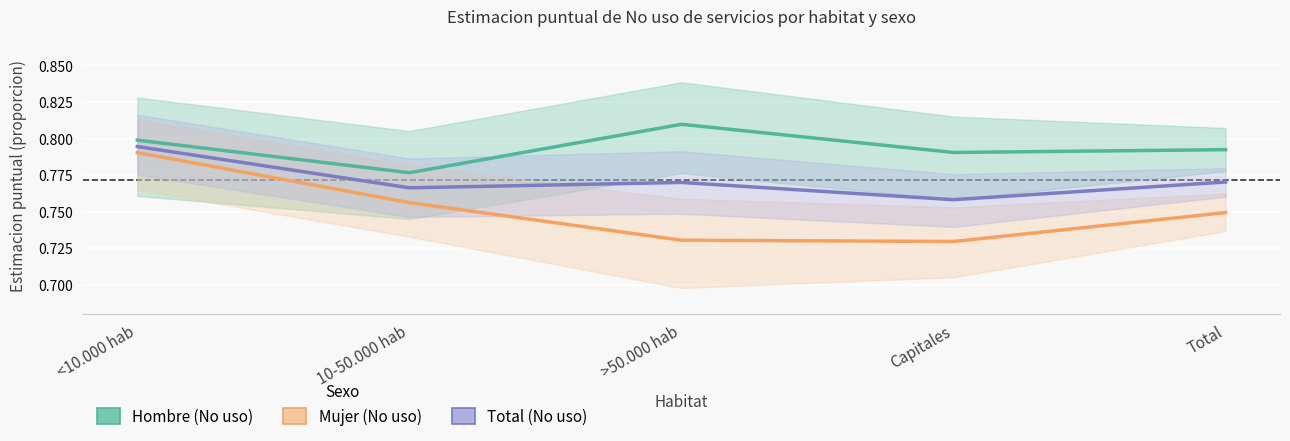

Count the Hombre (No uso) values in the range 0 to 1.

5